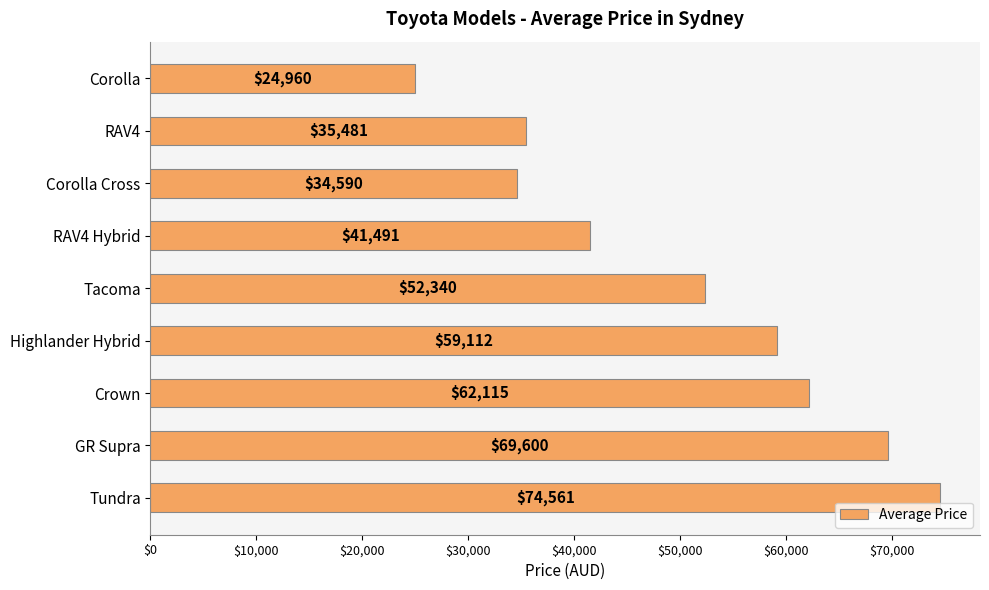

At which category does the chart reach its peak across all series?

Tundra